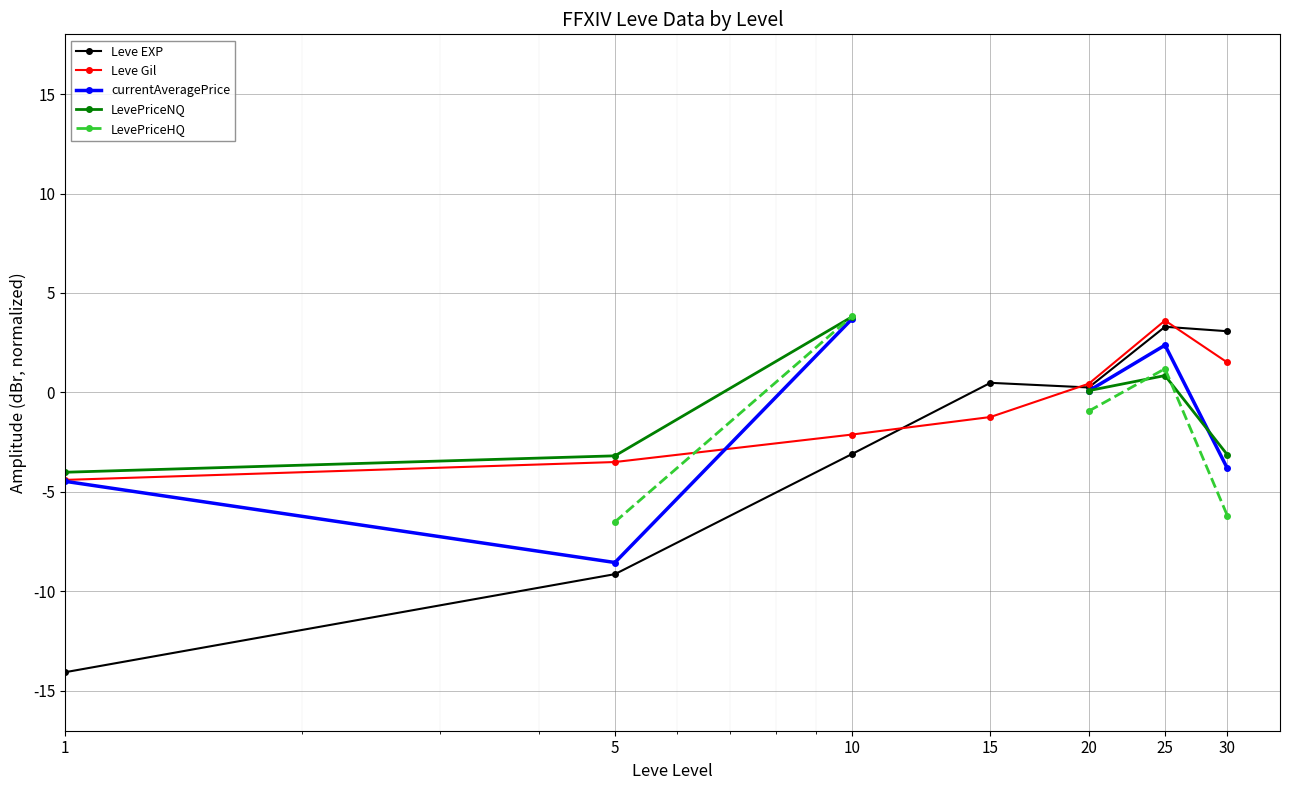

Where does the LevePriceHQ series first go above 3?

10